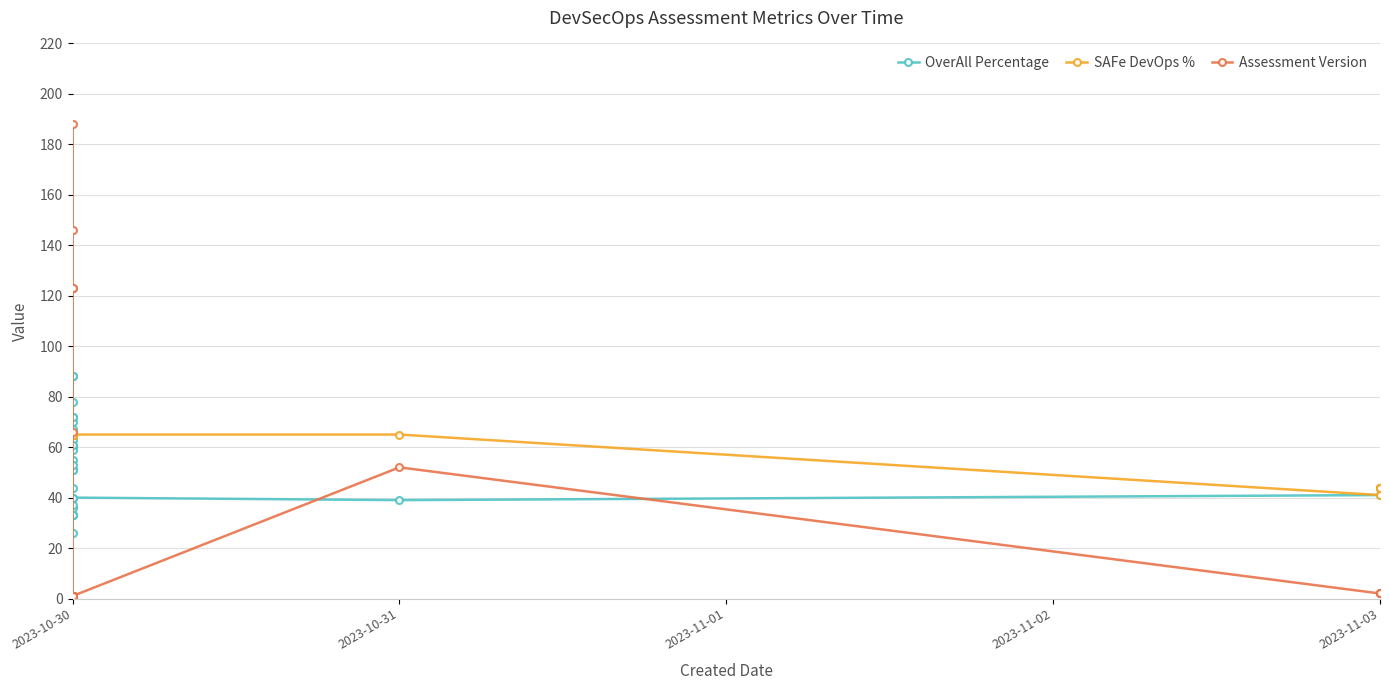

What is the difference between the second highest and minimum values in the Assessment Version series?

145